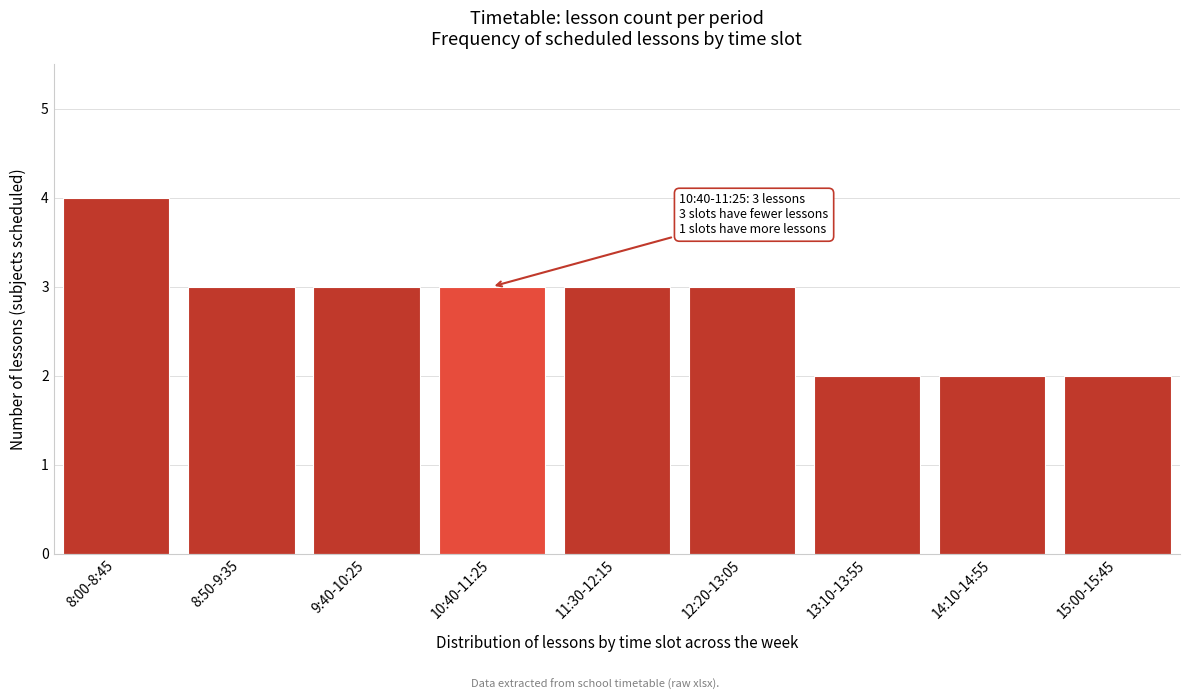

Reading right to left, extract all data points from this chart.

15:00-15:45=2	14:10-14:55=2	13:10-13:55=2	12:20-13:05=3	11:30-12:15=3	10:40-11:25=3	9:40-10:25=3	8:50-9:35=3	8:00-8:45=4